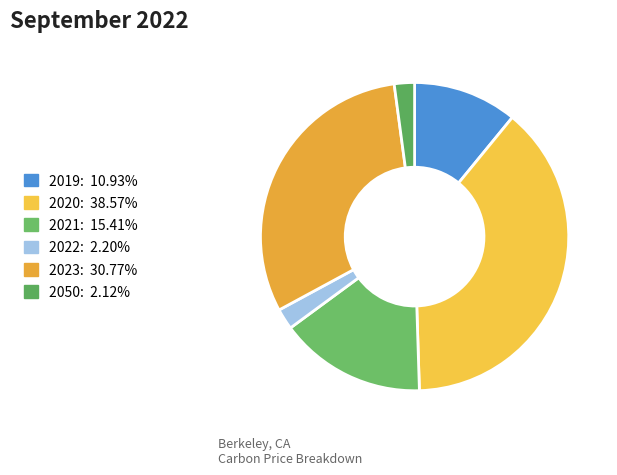

Count the number of slices in the pie.

6